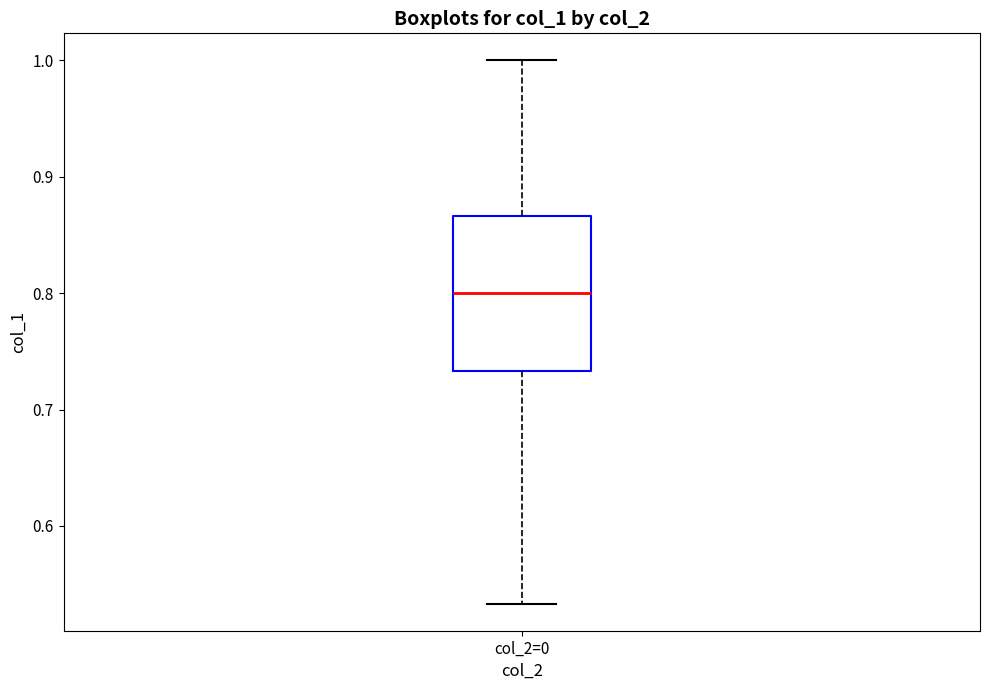

Where does the lower whisker of the box for col_2=0 end on the y-axis? The values are not printed on the chart, so give them approximately, as read against the axis.

0.53